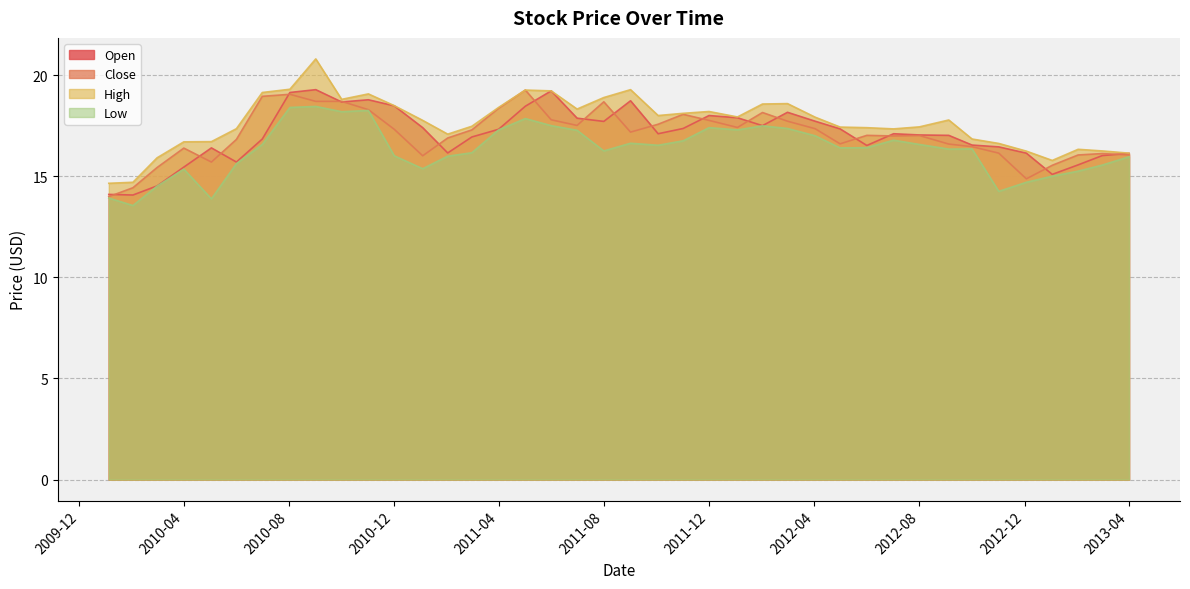

Between 2012-05-01 and 2010-02-01, which is larger?

2012-05-01